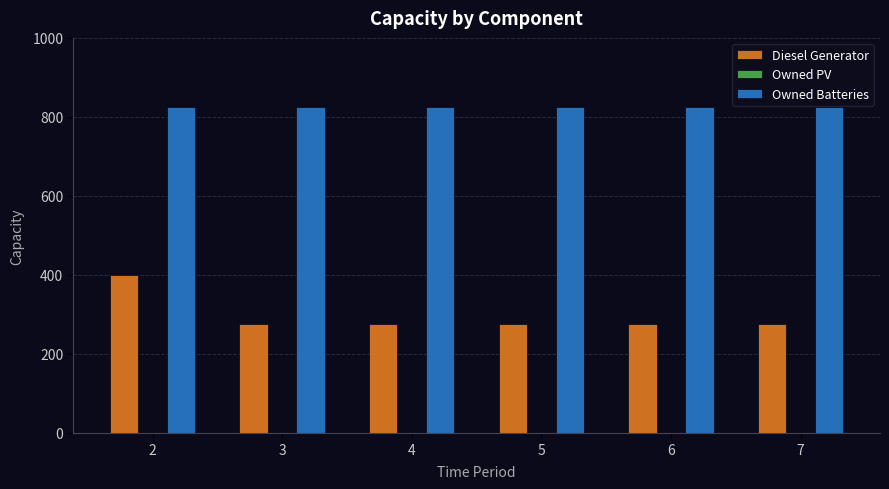

What is the average value of the Diesel Generator series?

297